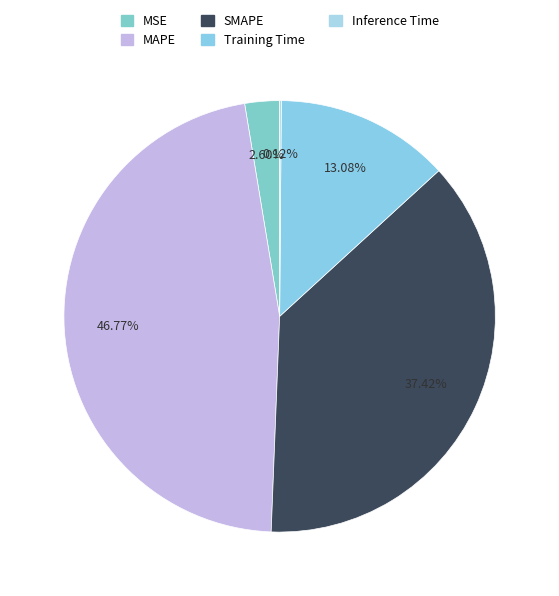

Combined, do SMAPE and Training Time account for over 50%?

Yes